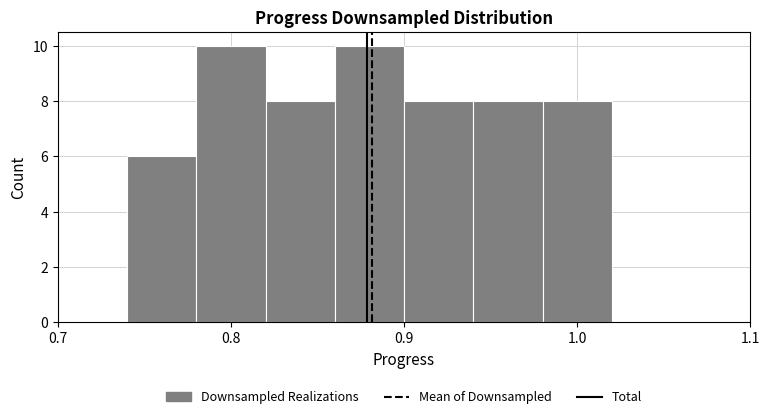

Reading left to right, transcribe this chart: for each bar, give the range it covers on the x-axis and its height. The values are not printed on the chart, so give them approximately, as read against the axis.

0.70 to 0.74: 0
0.74 to 0.78: 6
0.78 to 0.82: 10
0.82 to 0.86: 8
0.86 to 0.90: 10
0.90 to 0.94: 8
0.94 to 0.98: 8
0.98 to 1.02: 8
1.02 to 1.06: 0
1.06 to 1.10: 0